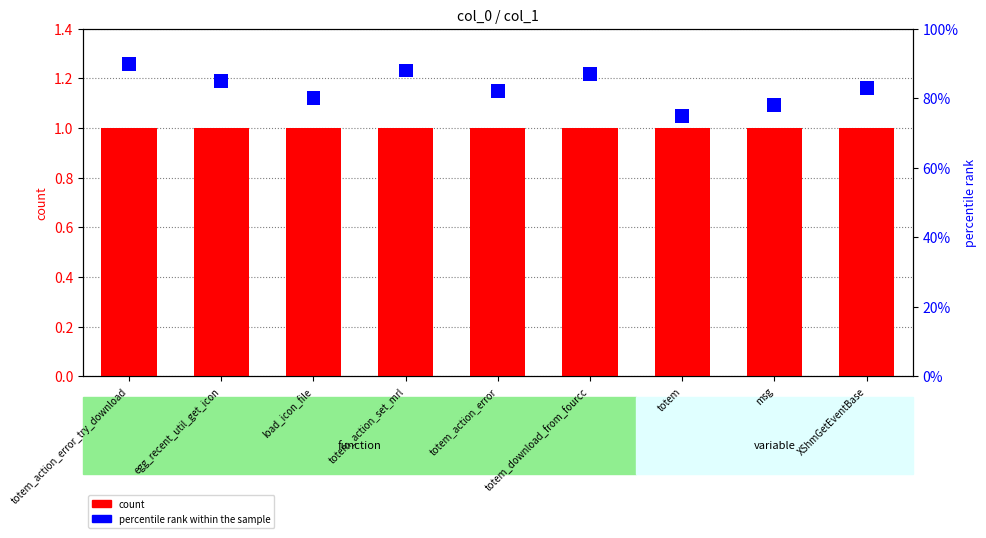

What is the difference between the highest and lowest values at totem_action_error_try_download?

1.0